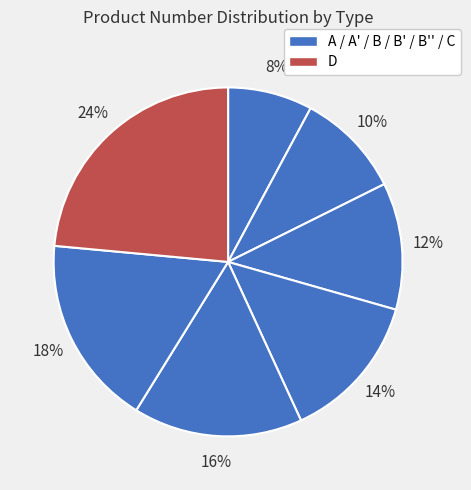

Count the number of slices in the pie.

7